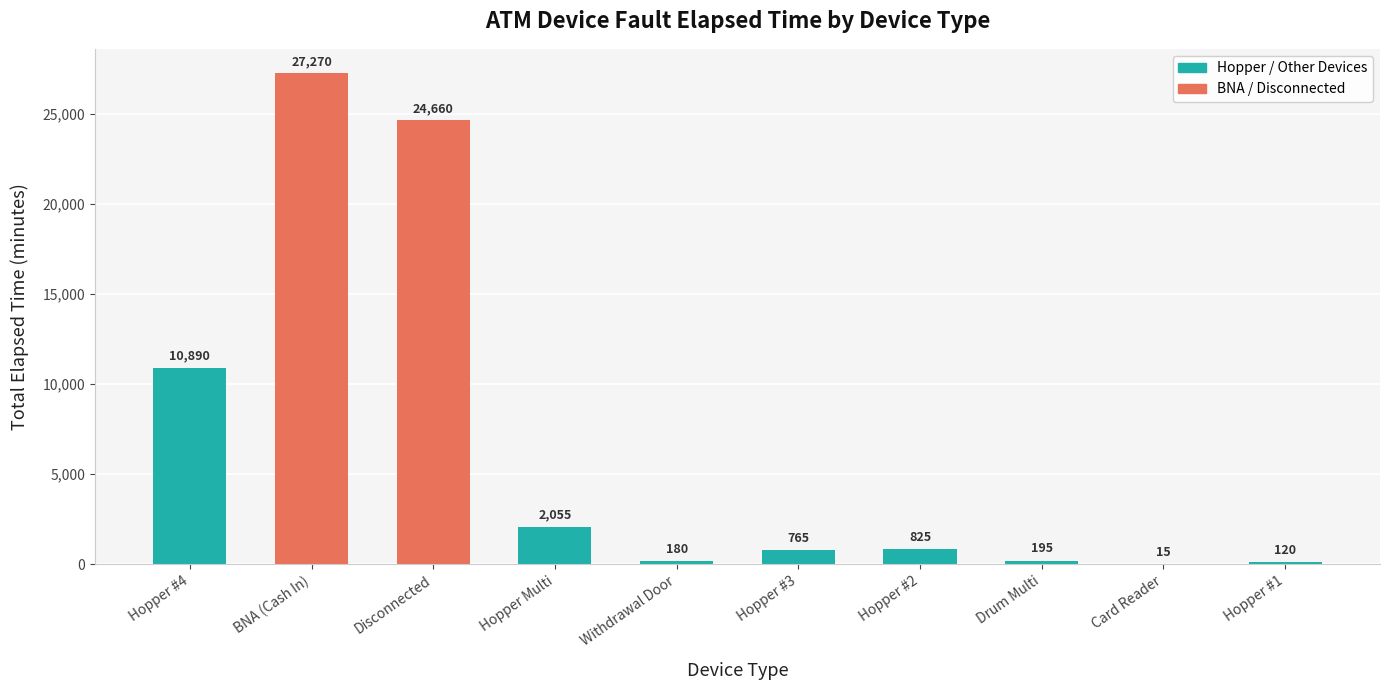

What is the change in value from Hopper Multi to Withdrawal Door?

-1875